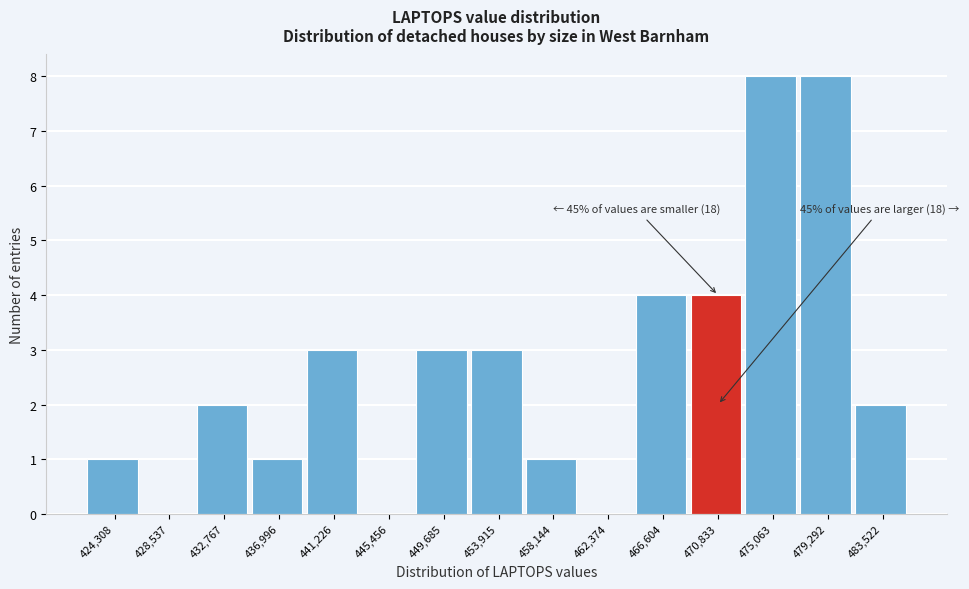

Reading left to right, what are all the values shown in this chart?

424,308=1	428,537=0	432,767=2	436,996=1	441,226=3	445,456=0	449,685=3	453,915=3	458,144=1	462,374=0	466,604=4	470,833=4	475,063=8	479,292=8	483,522=2